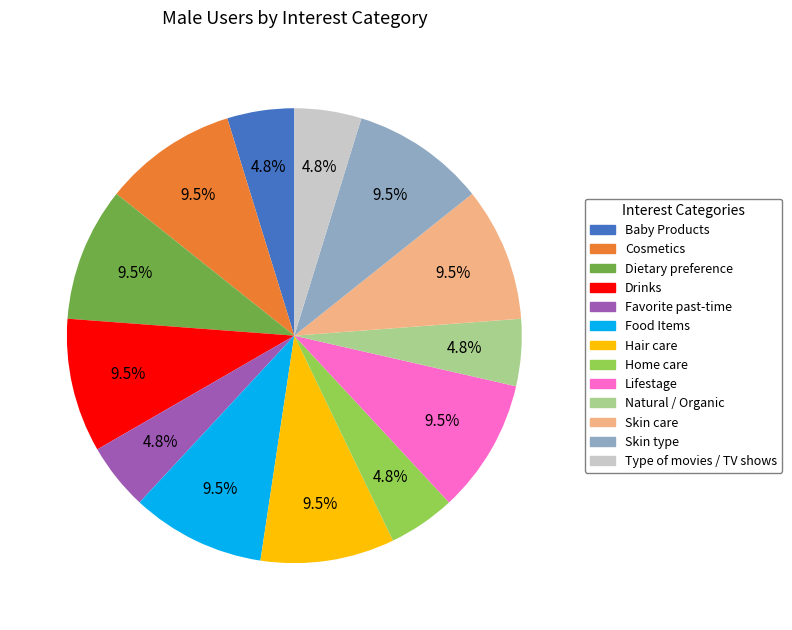

To the nearest percent, what is the difference between the largest and smallest slice percentages?

5%